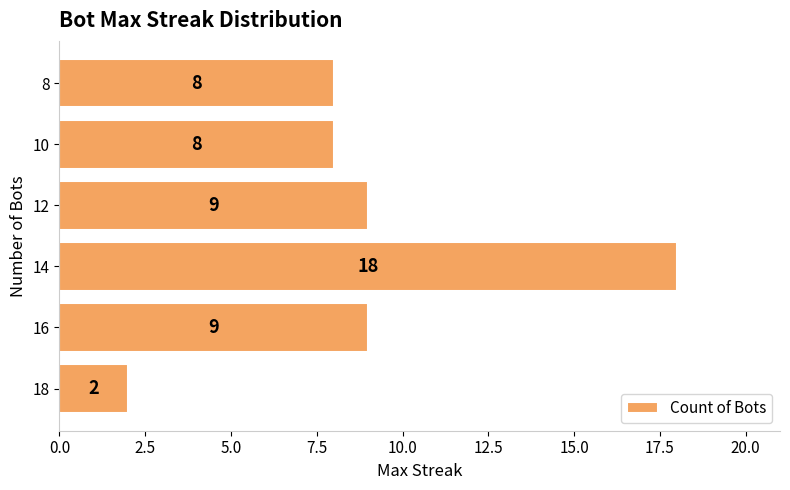

Reading bottom to top, extract all data points from this chart.

18=2	16=9	14=18	12=9	10=8	8=8